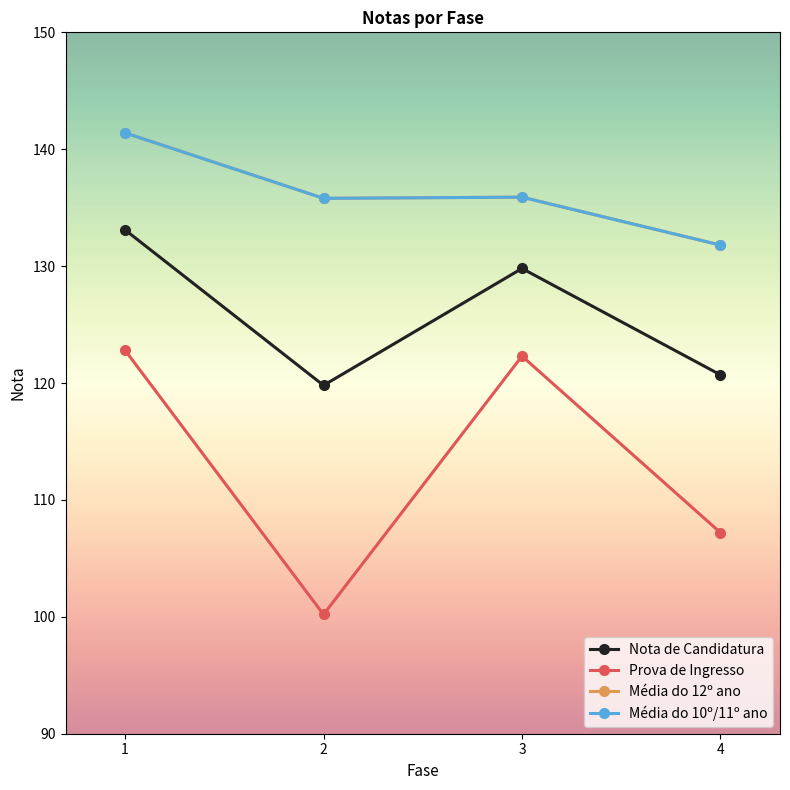

List the series in order of their peak value, highest first.

Média do 12º ano, Média do 10º/11º ano, Nota de Candidatura, Prova de Ingresso